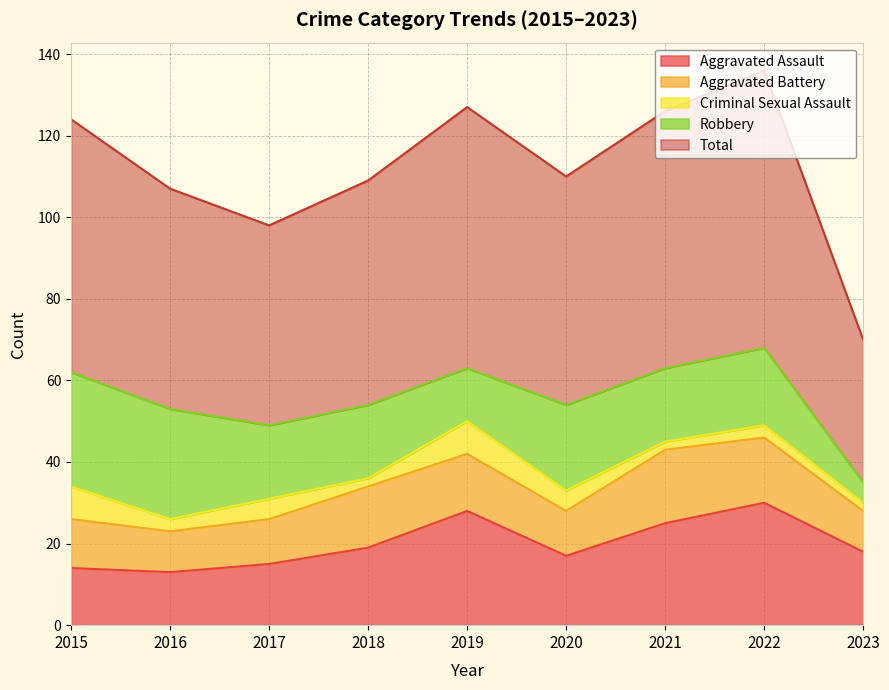

What is the difference between the maximum and second lowest values in the Aggravated Assault series?

16